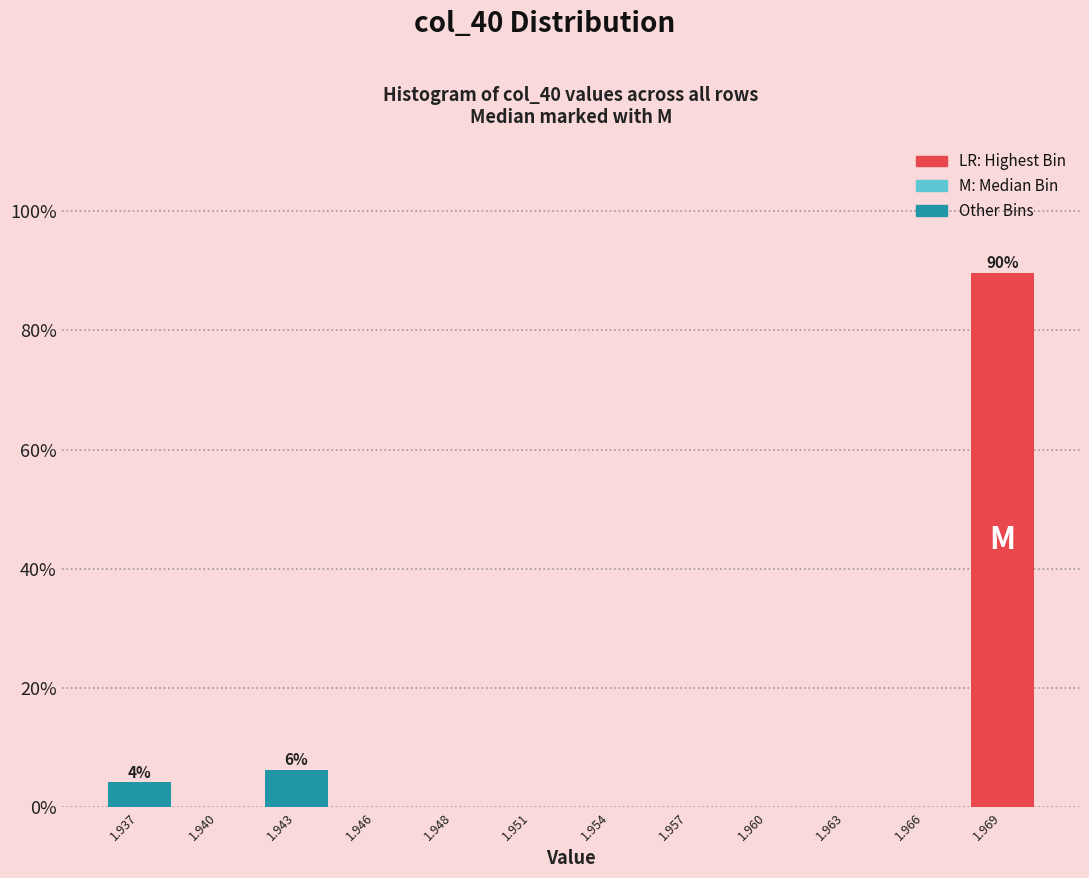

Between 1.960 and 1.937, which is larger?

1.937